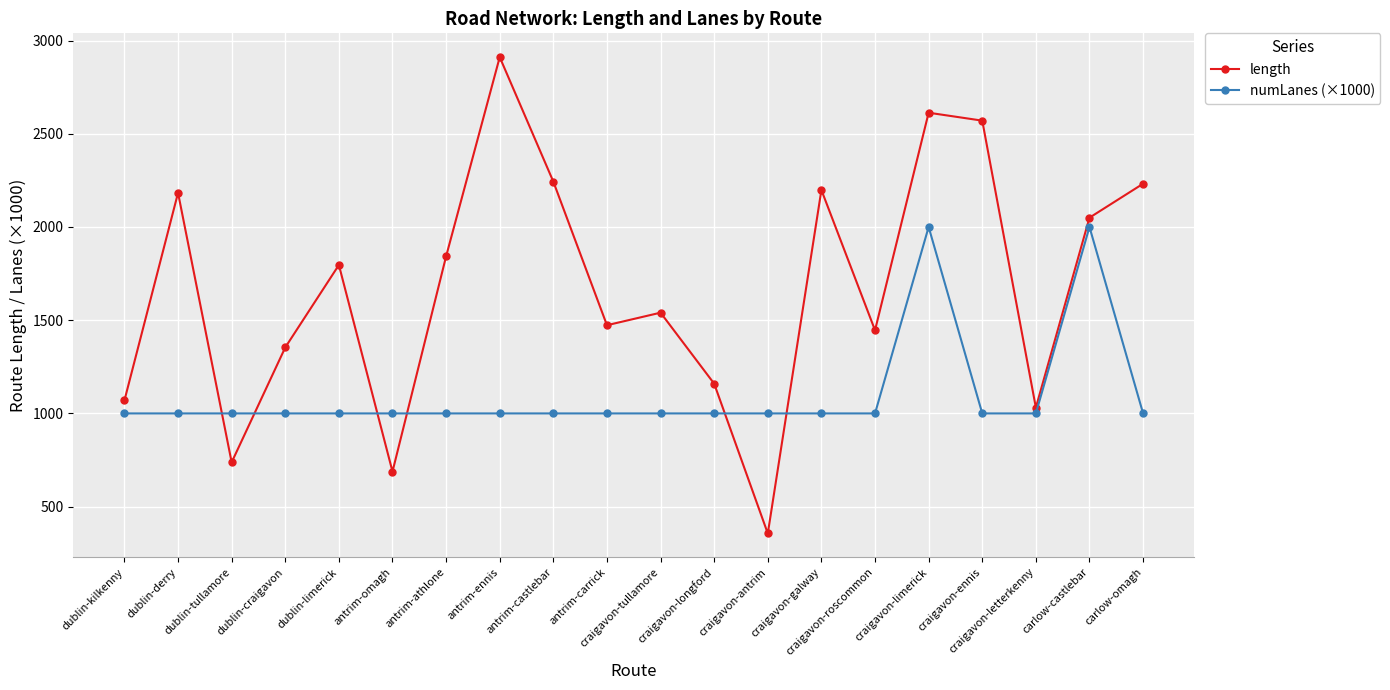

What value does the numLanes (×1000) series have at antrim-ennis?

1000.0